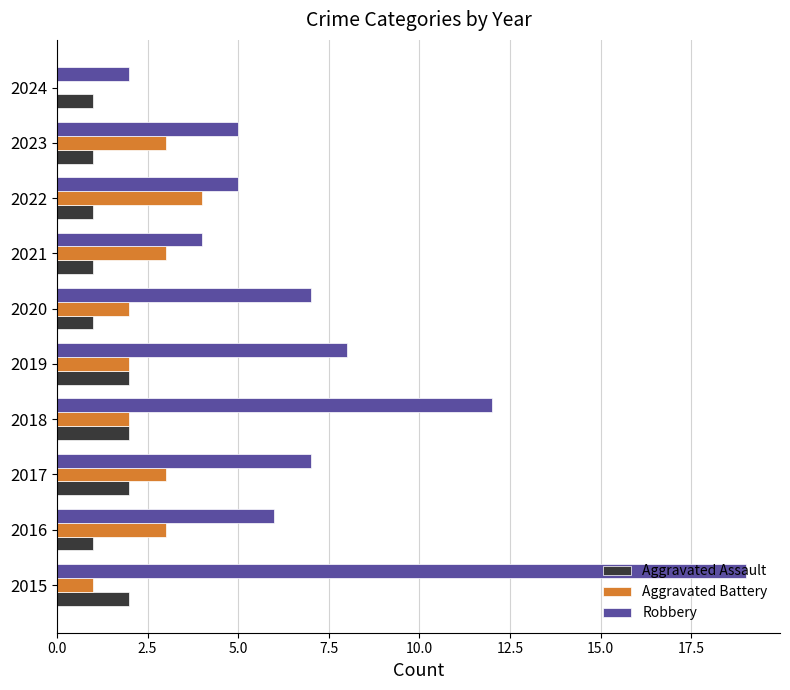

How many positive values does the Aggravated Battery series have?

9